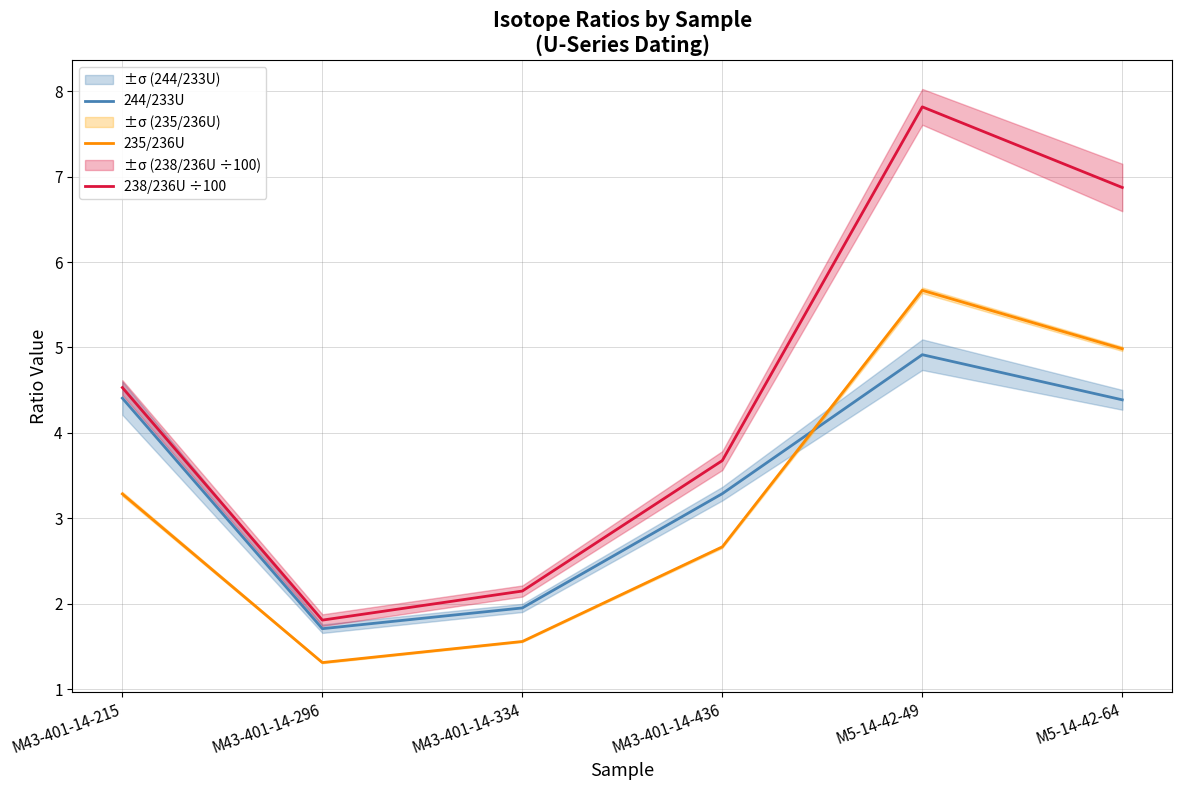

True or false: 244/233U has more than 2 interior local peaks.

False